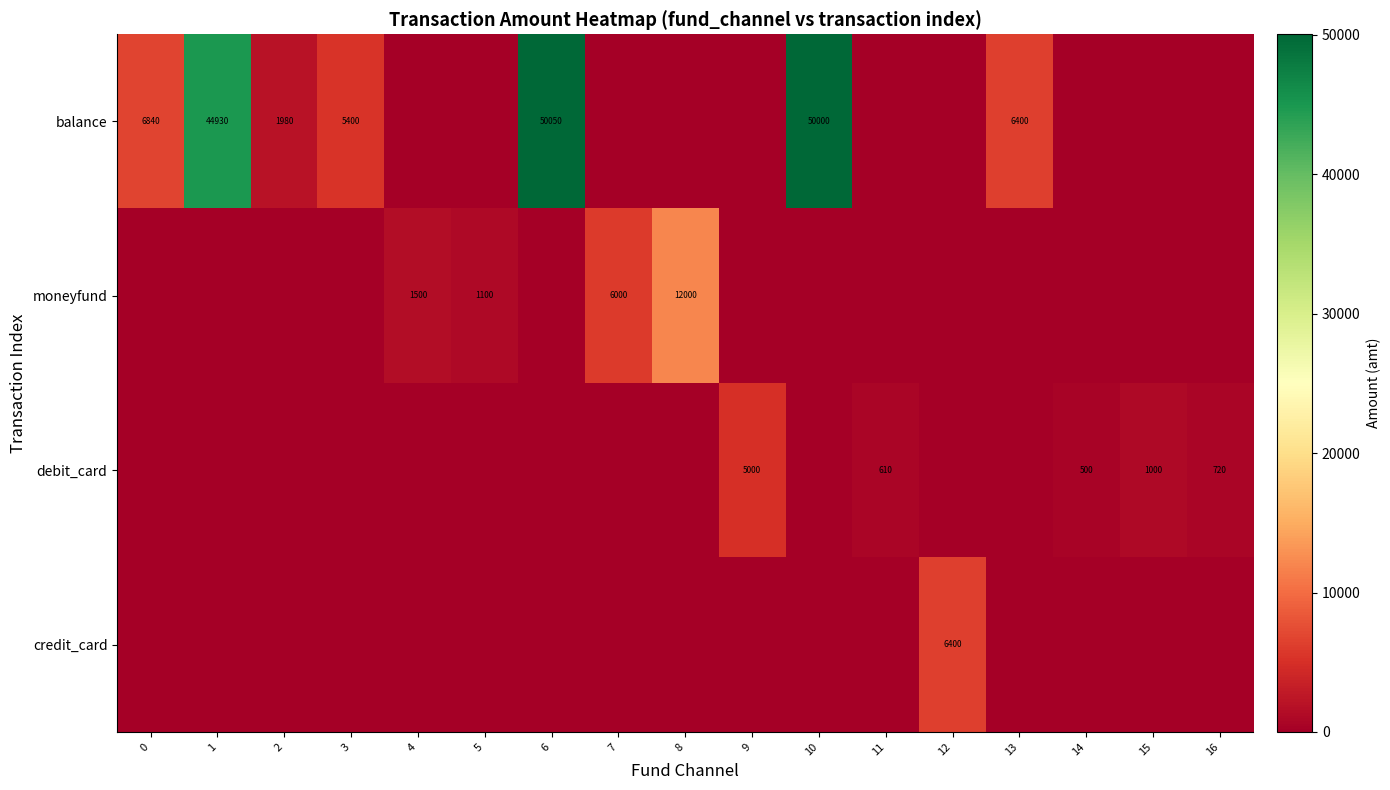

At which category is the sum across all series the highest?

6